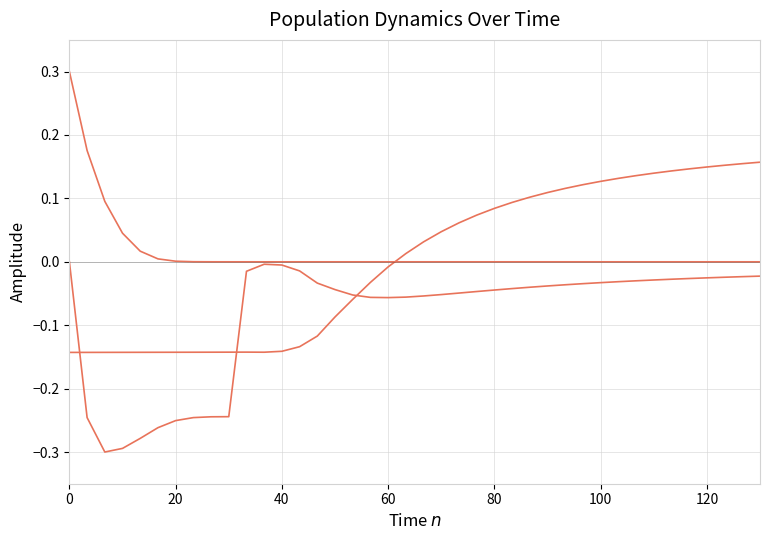

How many lines are shown in the chart?

3